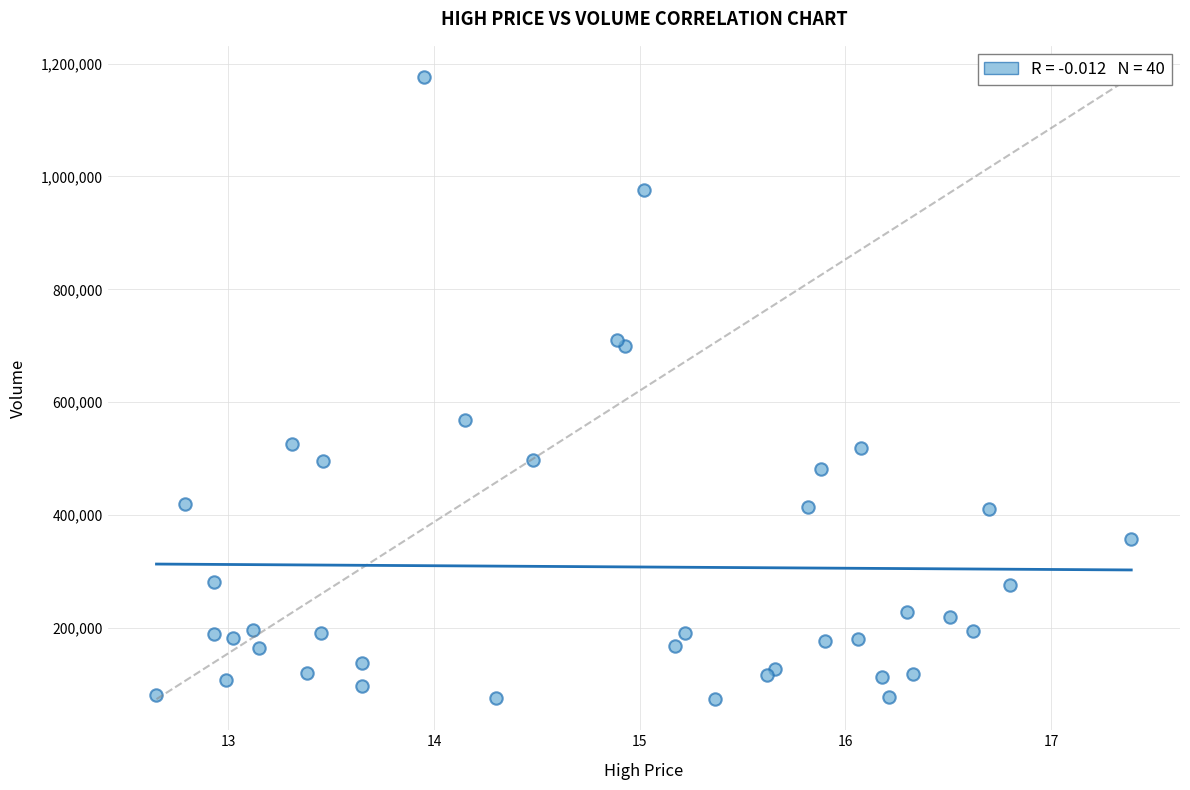

What Y value in the scatter plot is closest to 625050?

568100